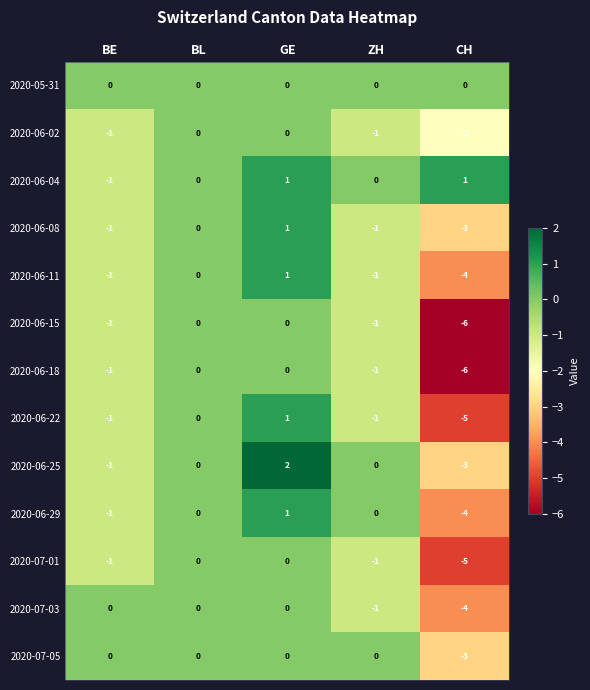

The 2020-06-04 series shows 0 at BL. True or false?

True